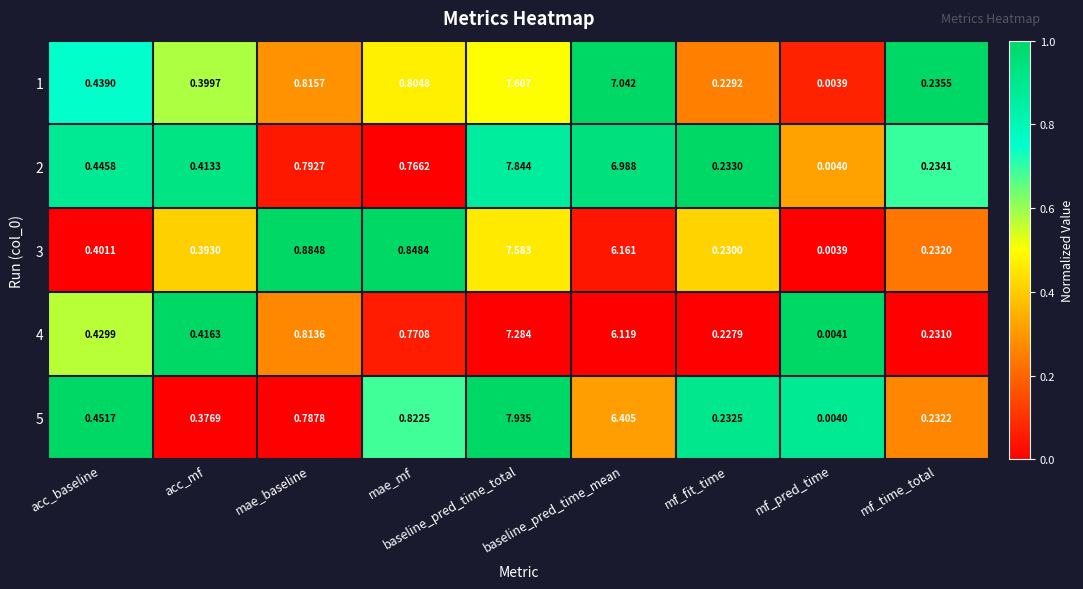

Which series has the widest spread of values?

5